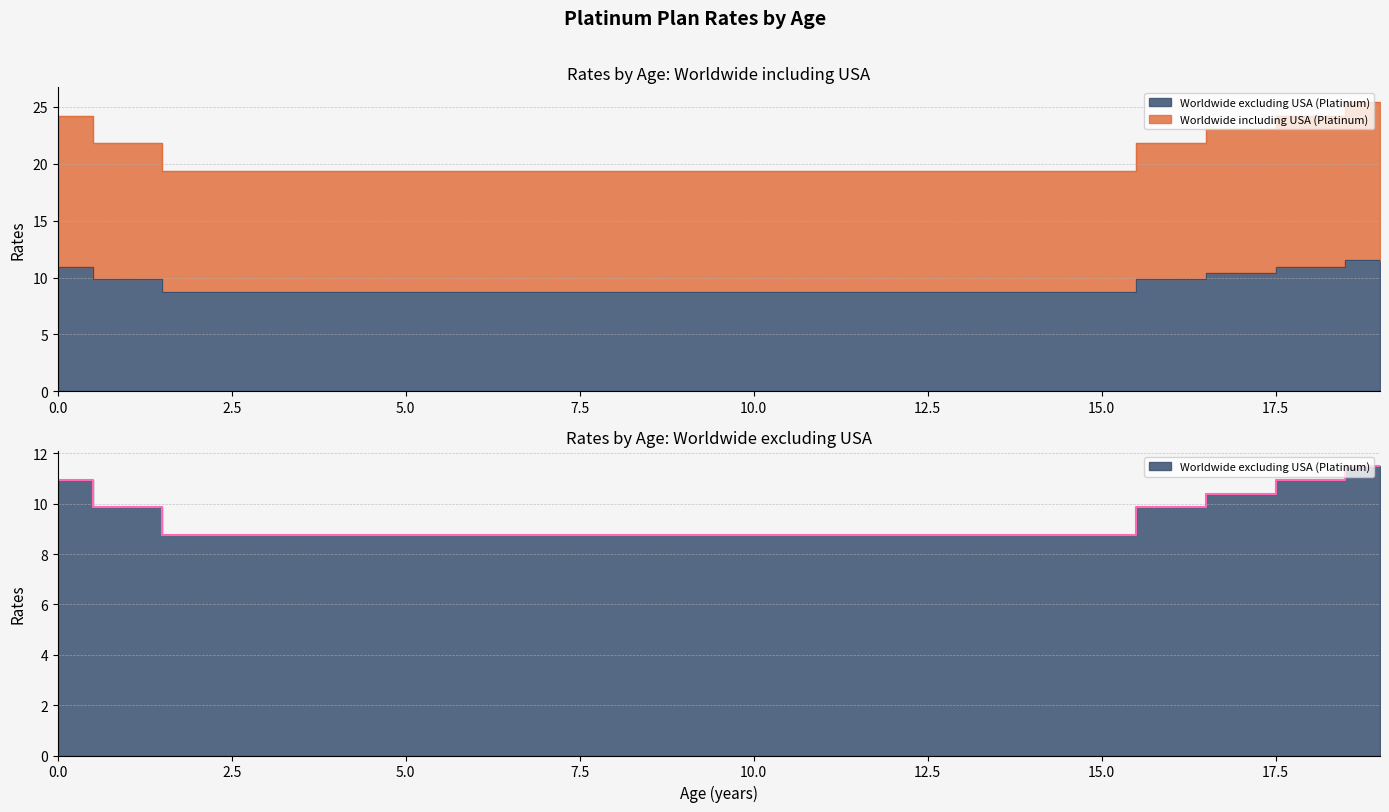

What is the greatest value displayed?

25.4